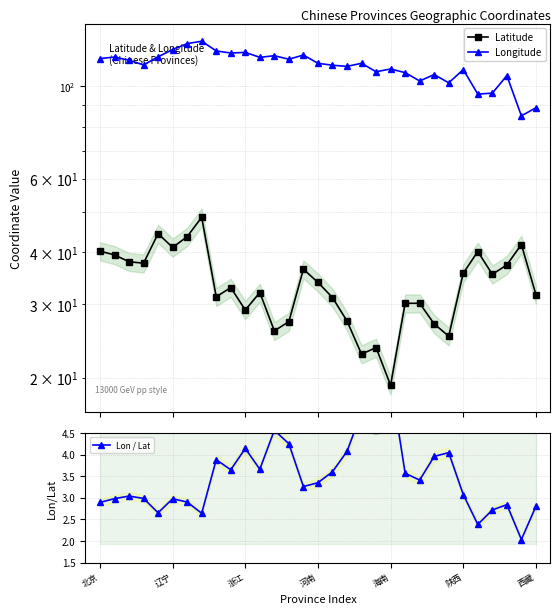

What is the value of the Latitude point at the 13th from the left?

25.9